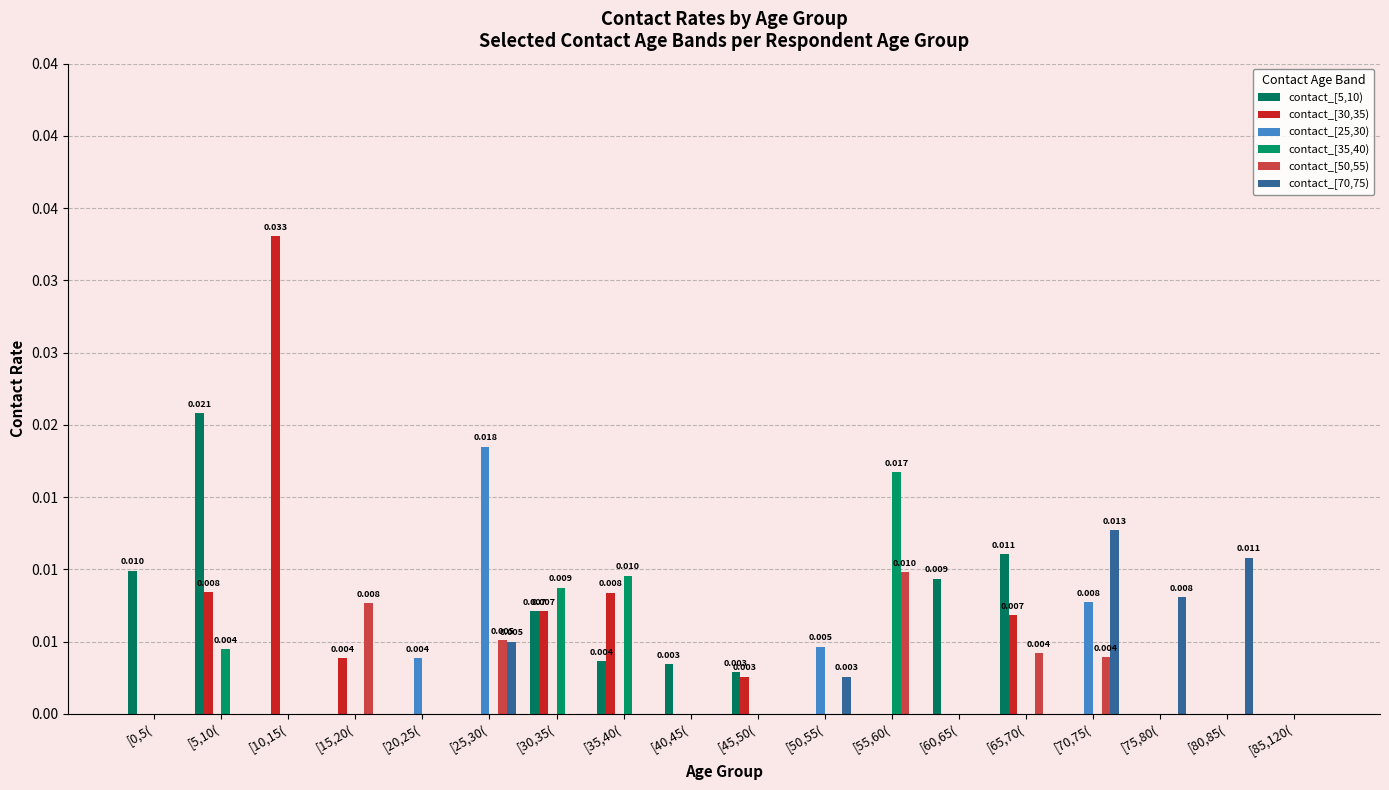

How many groups of bars are there?

18